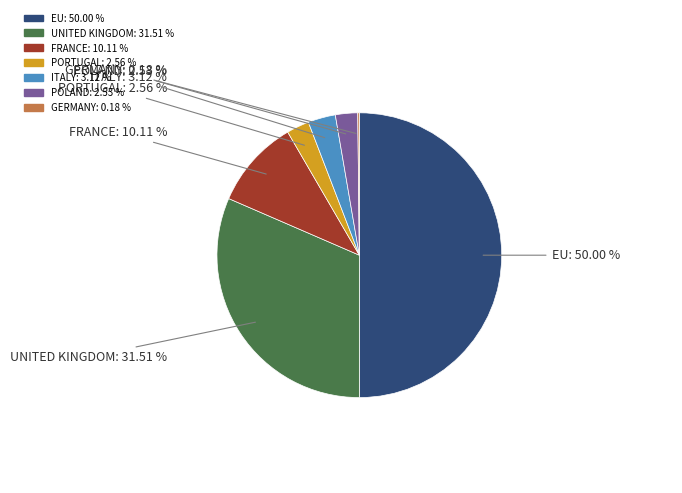

What percentage do EU and POLAND together represent?

52.5%